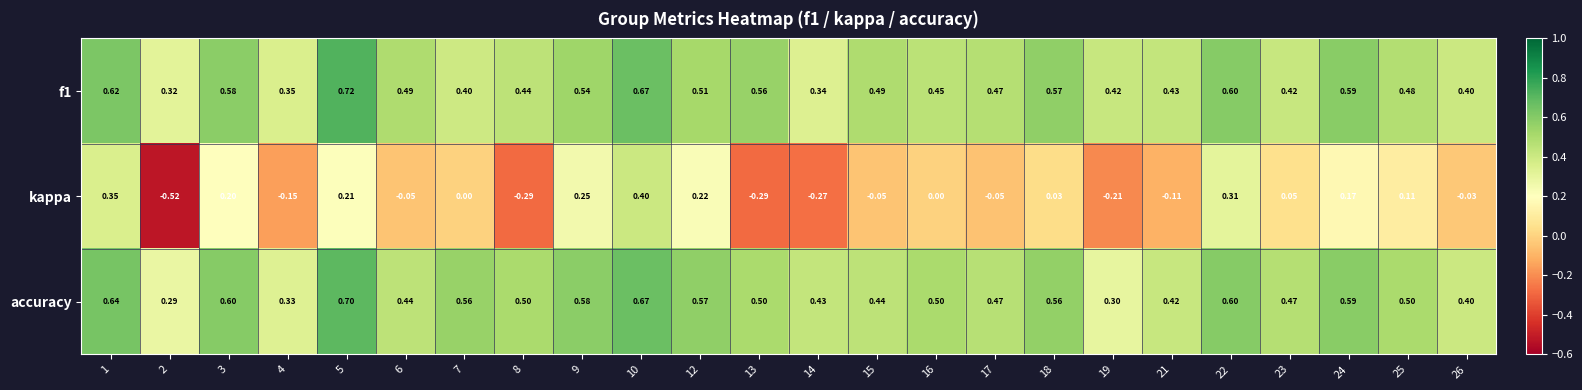

List the series in order of their peak value, highest first.

f1, accuracy, kappa